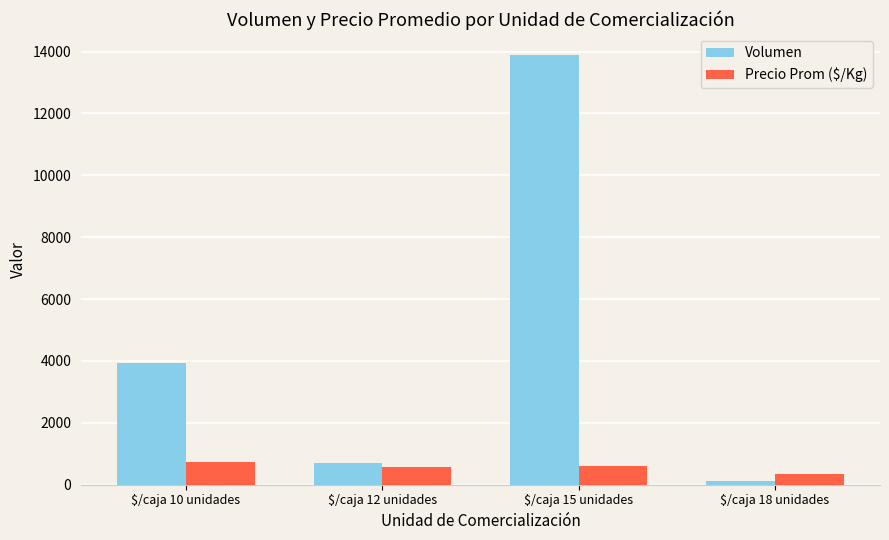

Rank the series by their average value, from lowest to highest.

Precio Prom ($/Kg), Volumen